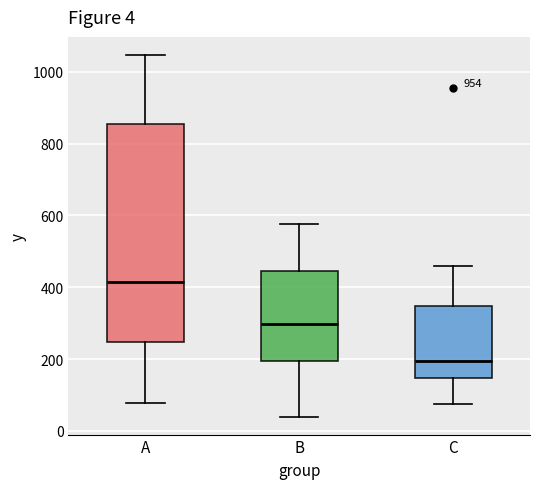

Comparing the boxes themselves (not the whiskers), which one is the tallest?

A